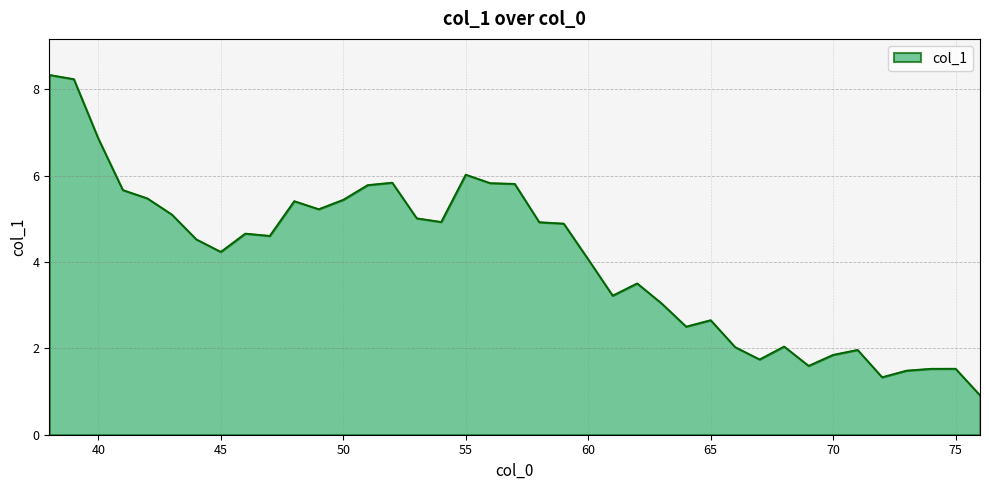

What is the maximum value shown in the chart?

8.3